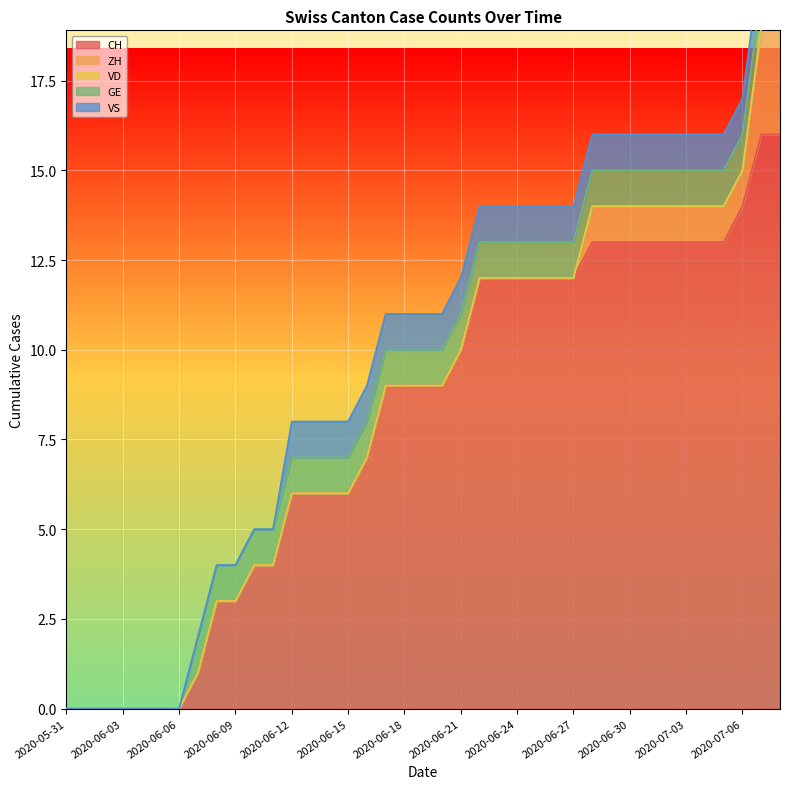

At how many categories does at least one series exceed 2?

31